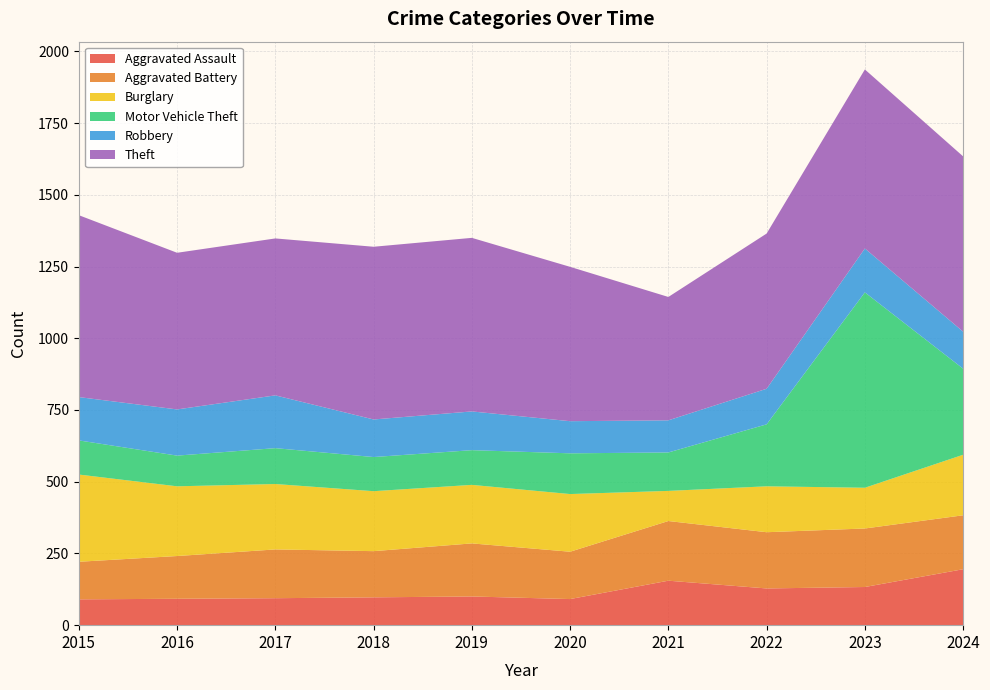

Reading left to right, extract all data points from this chart.

Aggravated Assault: 90	92	94	97	100	91	155	128	133	195
Aggravated Battery: 131	149	170	161	185	165	208	196	204	188
Burglary: 304	243	228	209	204	201	105	160	142	211
Motor Vehicle Theft: 119	107	125	119	121	142	134	216	681	300
Robbery: 151	161	184	131	135	112	112	124	153	129
Theft: 634	546	547	602	605	538	430	541	624	611